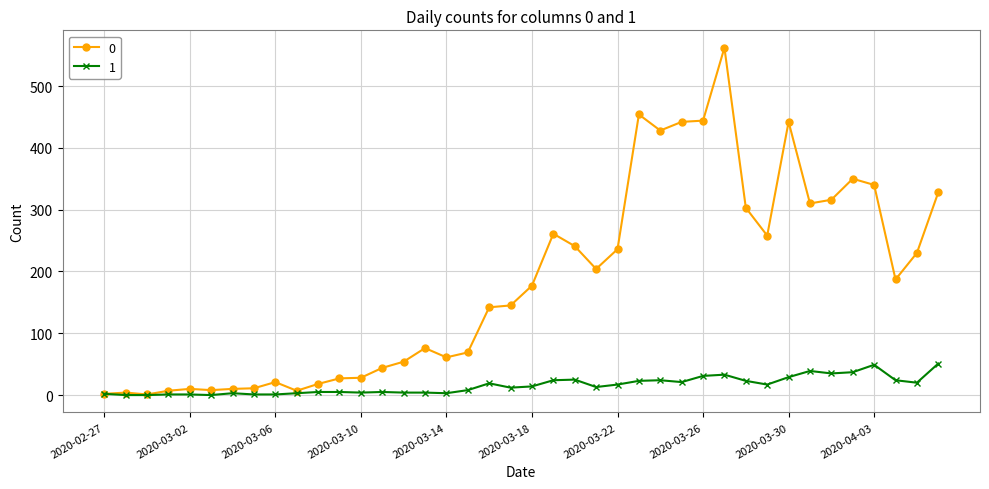

True or false: 0 has more than 1 interior local peaks.

True